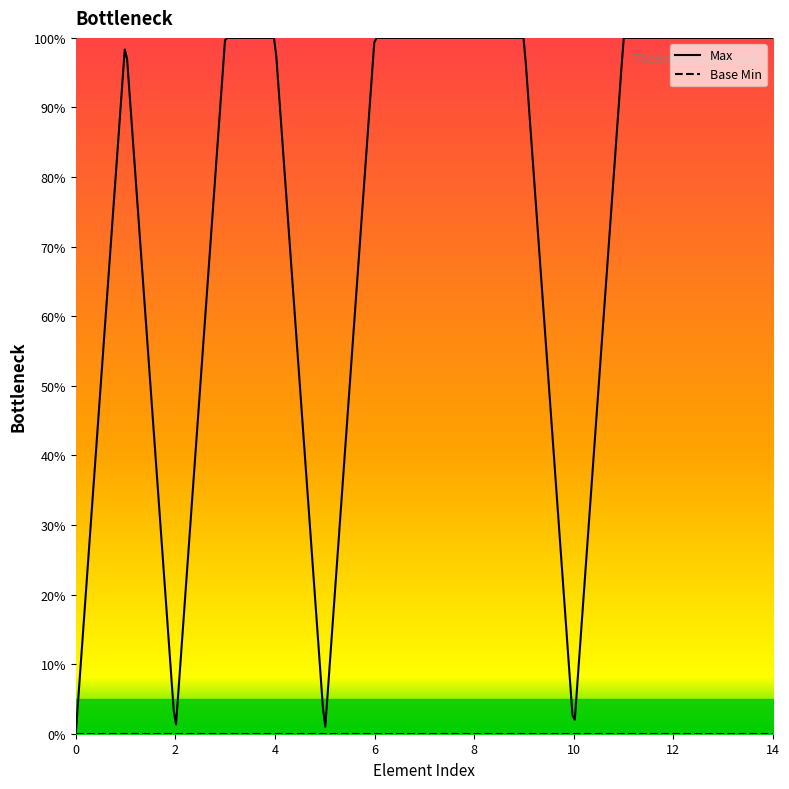

How many lines are shown in the chart?

2